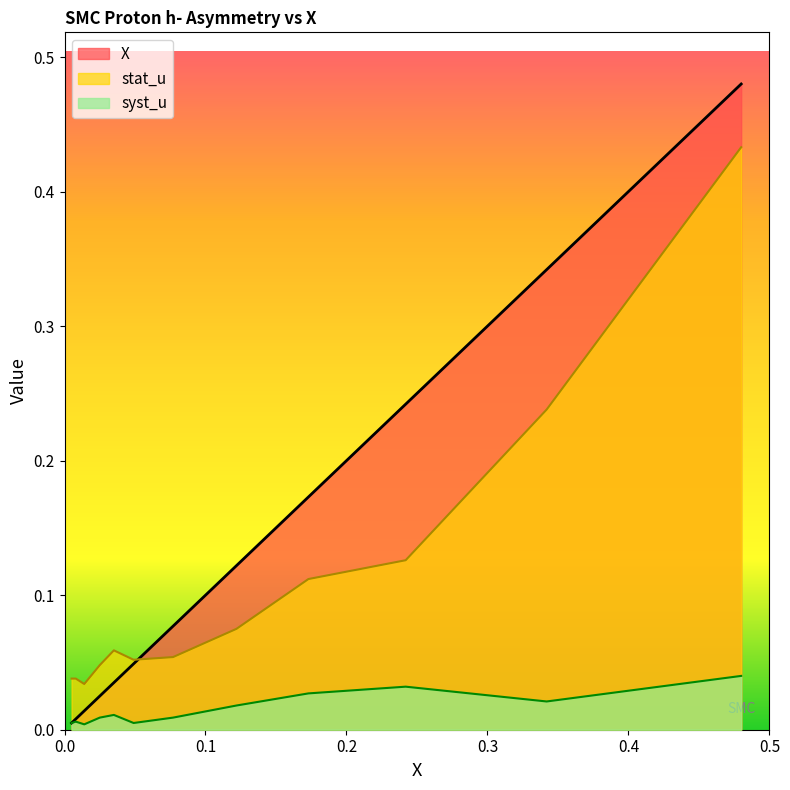

How many lines are shown in the chart?

3